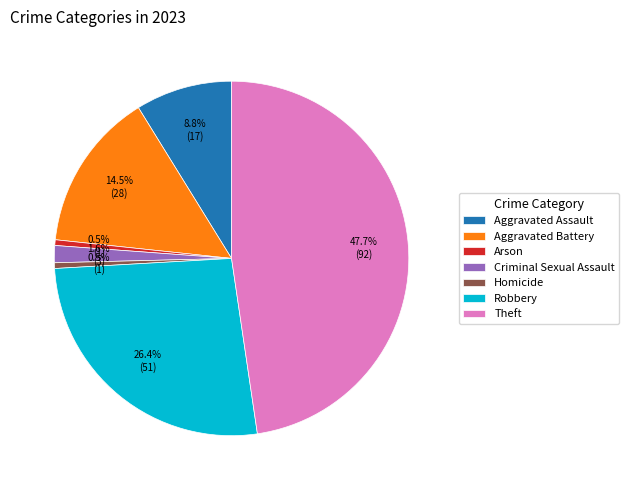

What percentage is NOT represented by Criminal Sexual Assault?

98.4%